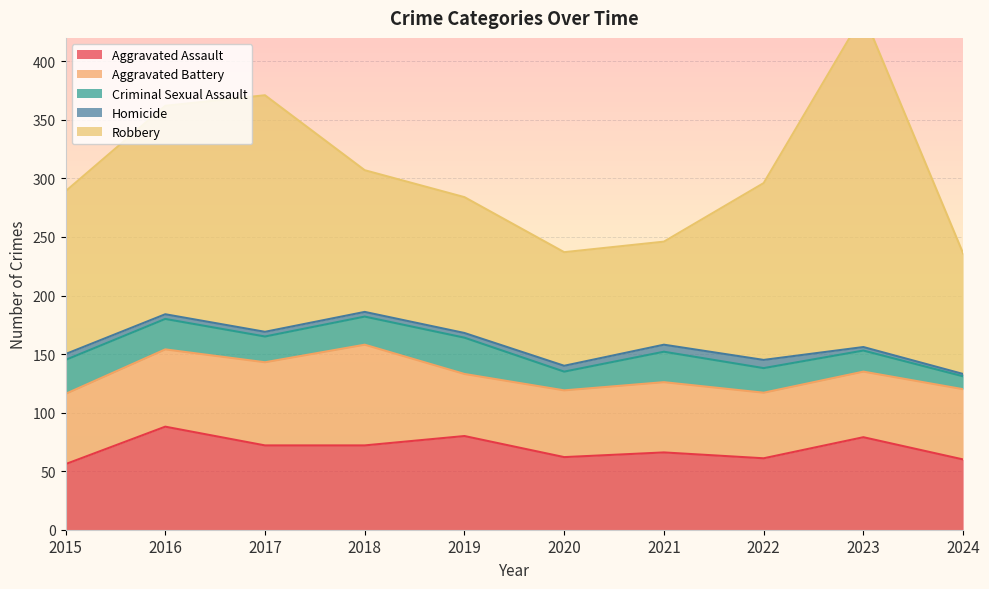

Which series has the largest range (max minus min)?

Robbery